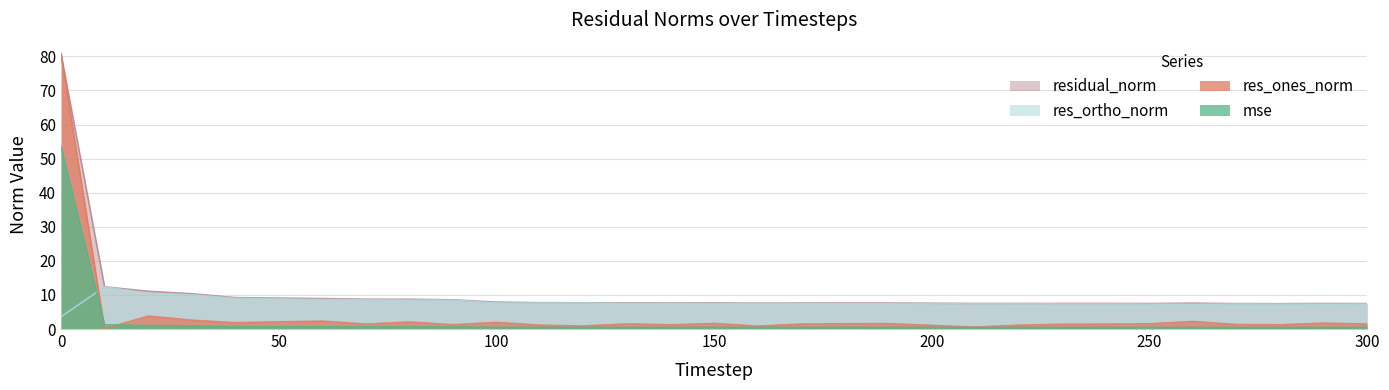

Is the value of residual_norm at 300 greater than the value of res_ones_norm at 260?

Yes